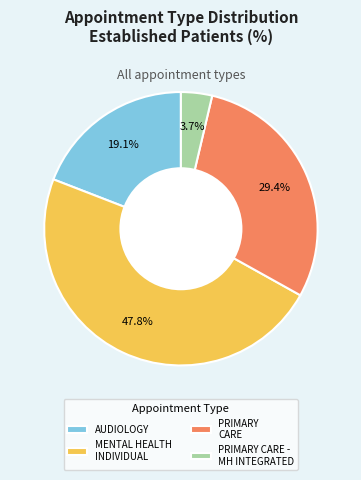

To the nearest percent, what is the difference between the largest and smallest slice percentages?

44%